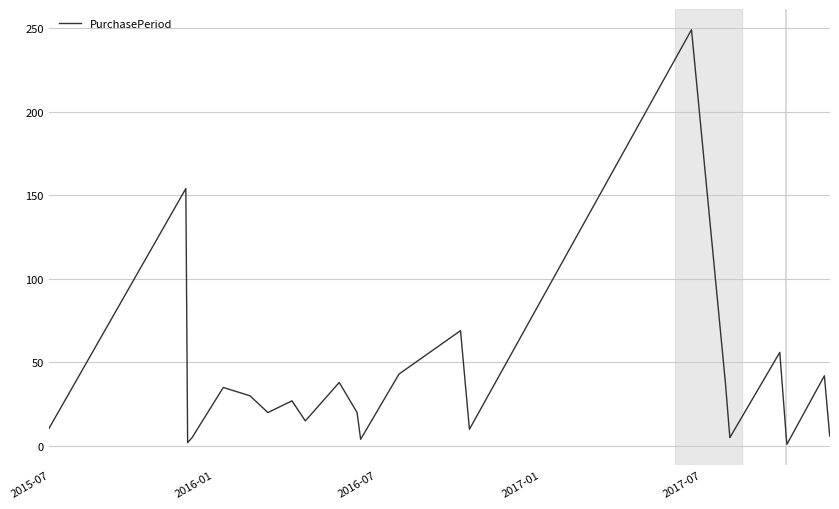

What is the average value?

39